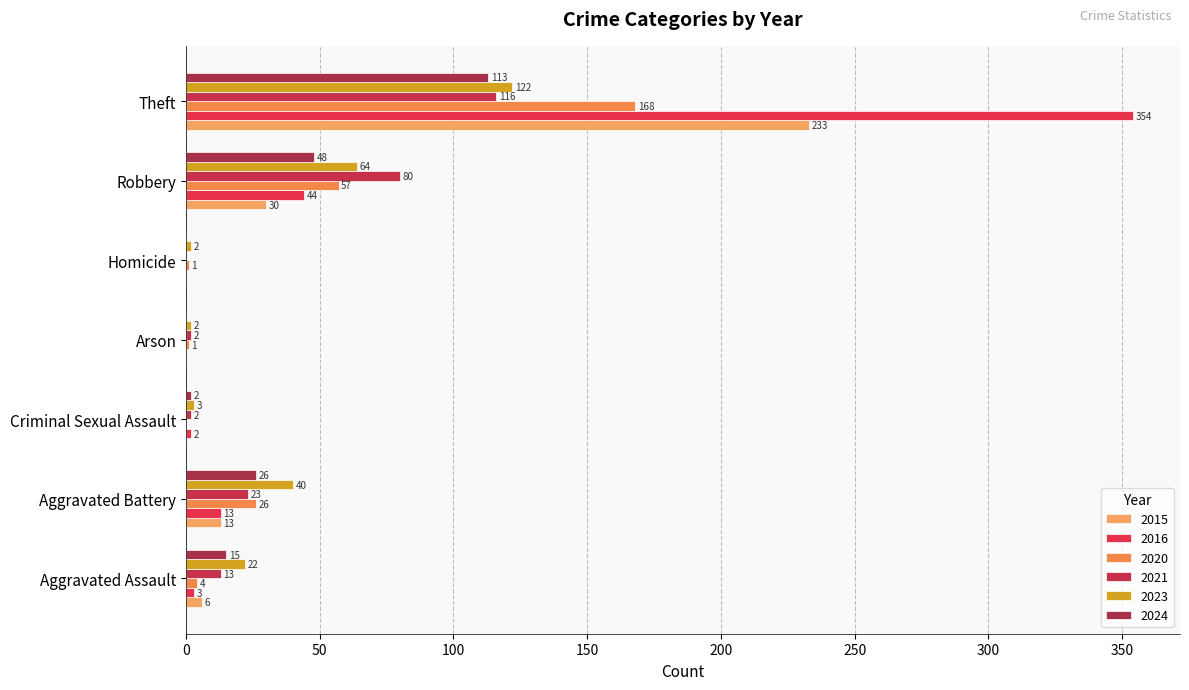

What is the label of the 4th bar from the left?

Arson